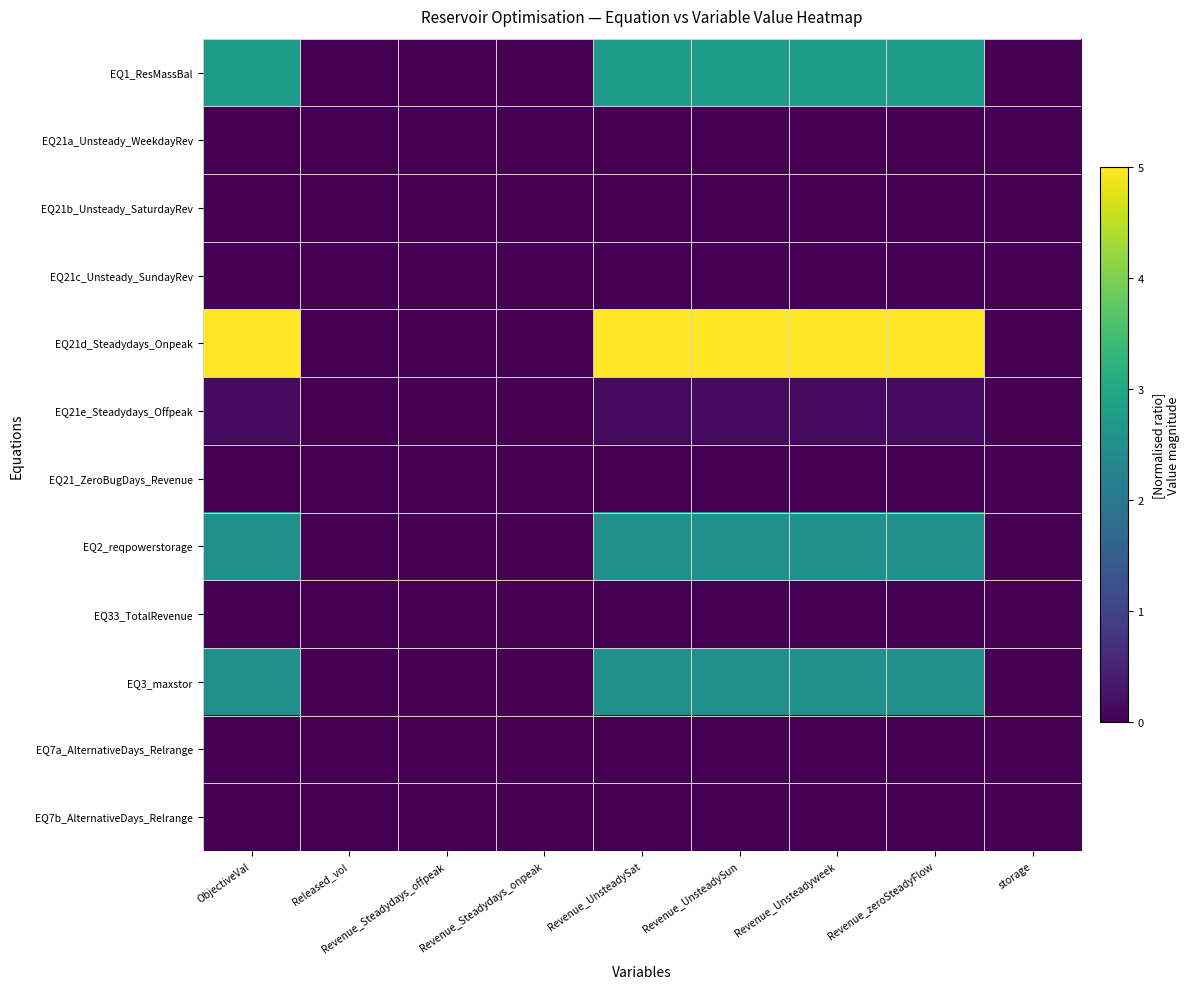

At which category is the sum across all series the highest?

ObjectiveVal